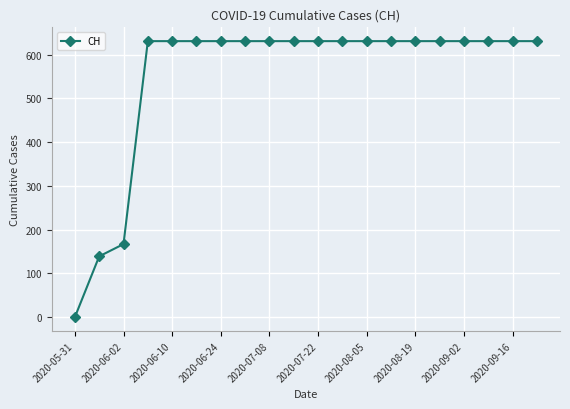

What is the value of the 15th point from the left?

631